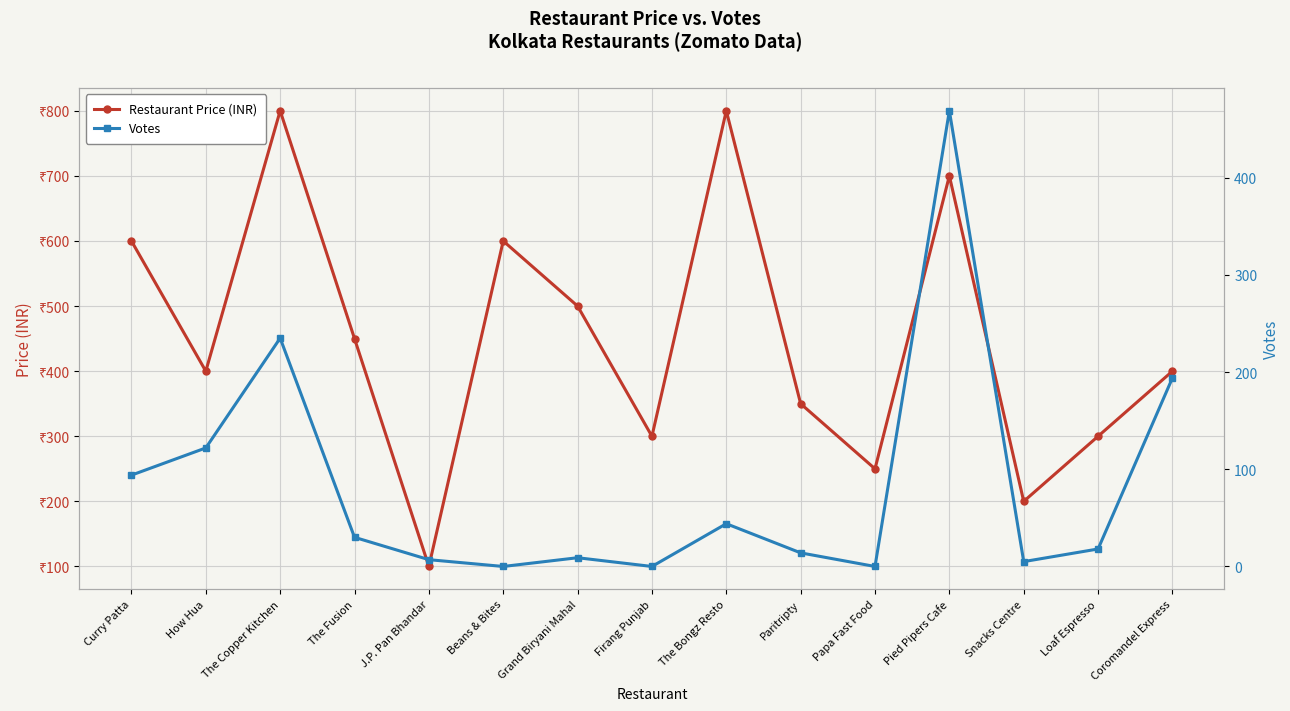

At Coromandel Express, list the series in order from largest to smallest.

Restaurant Price (INR), Votes